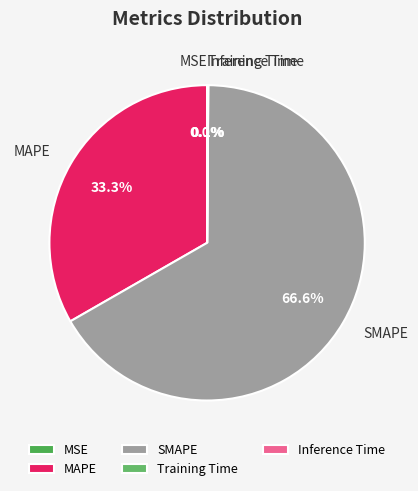

Is there any slice that represents more than half of the pie?

Yes